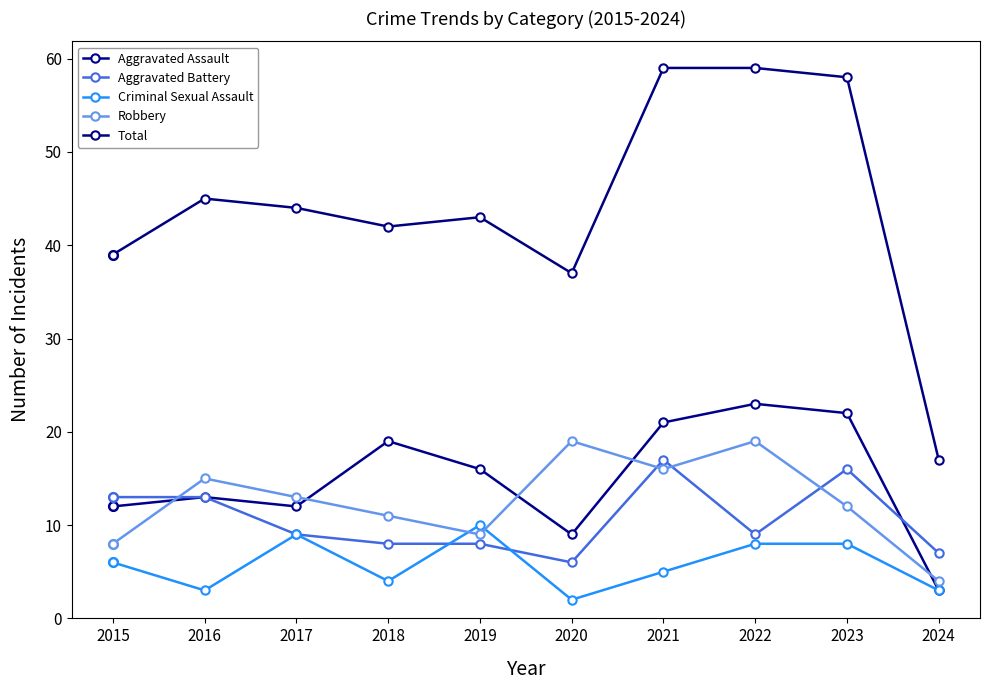

What are all the series names shown in the legend?

Aggravated Assault, Aggravated Battery, Criminal Sexual Assault, Robbery, Total